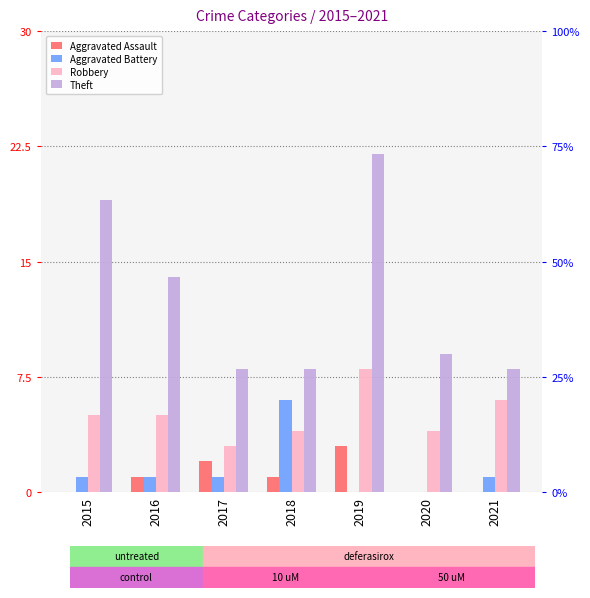

Does the chart contain any negative values?

No